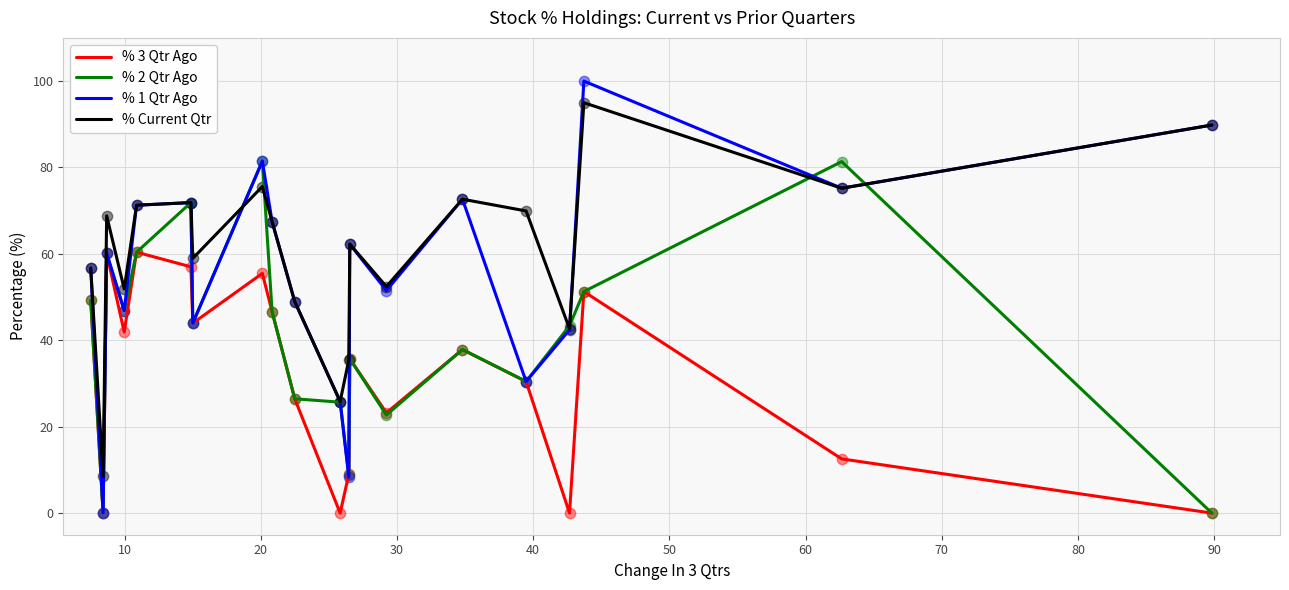

Which series has the largest total across all categories?

% Current Qtr